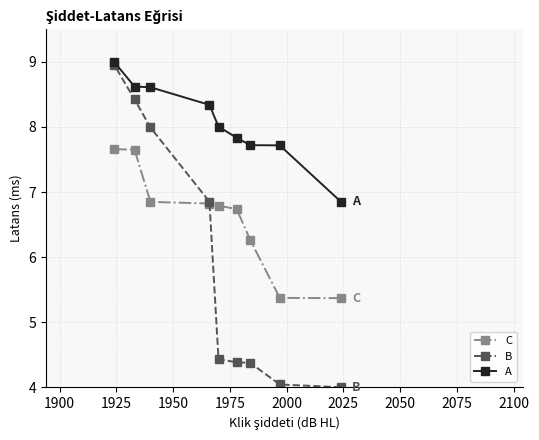

What is the lowest value of the A series?

6.8